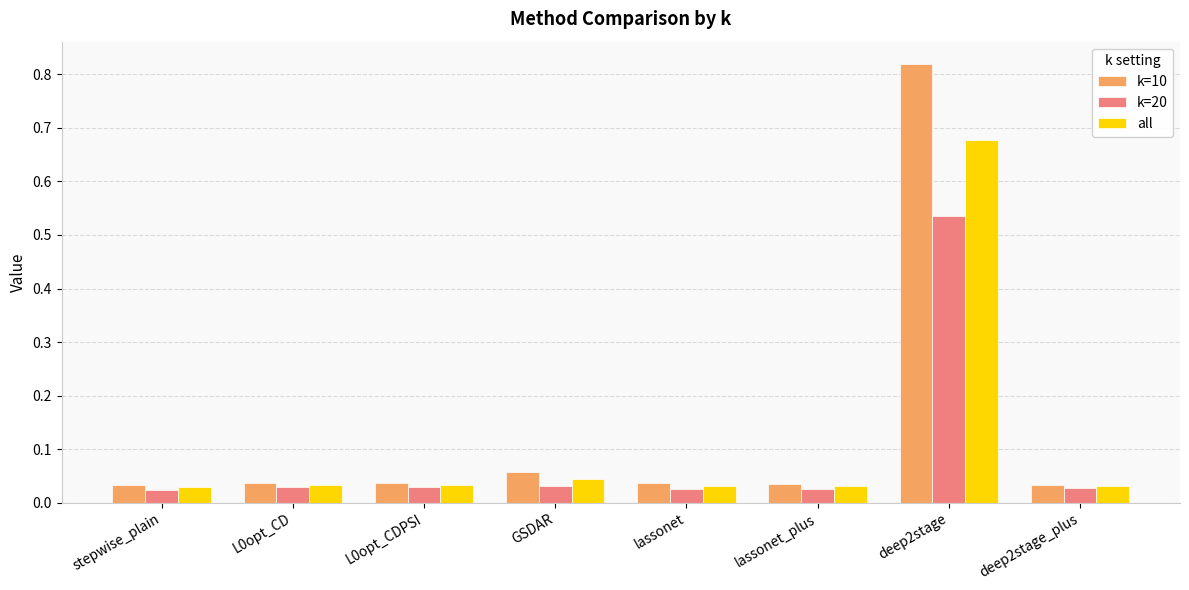

Does the chart contain stacked bars?

No